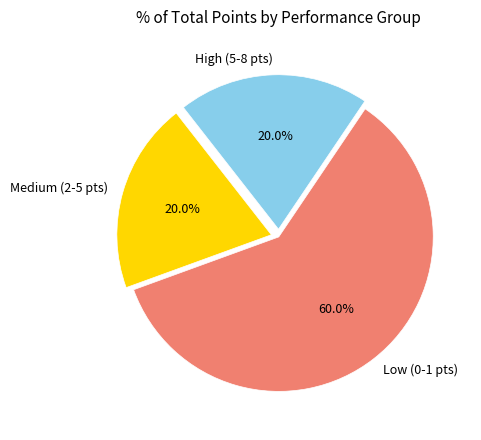

What portion of the pie excludes Low (0-1 pts)?

40.0%